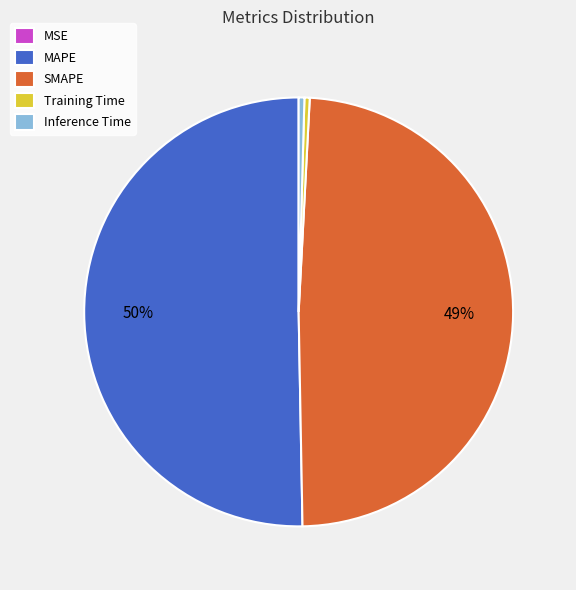

What is the largest slice in the pie chart?

MAPE